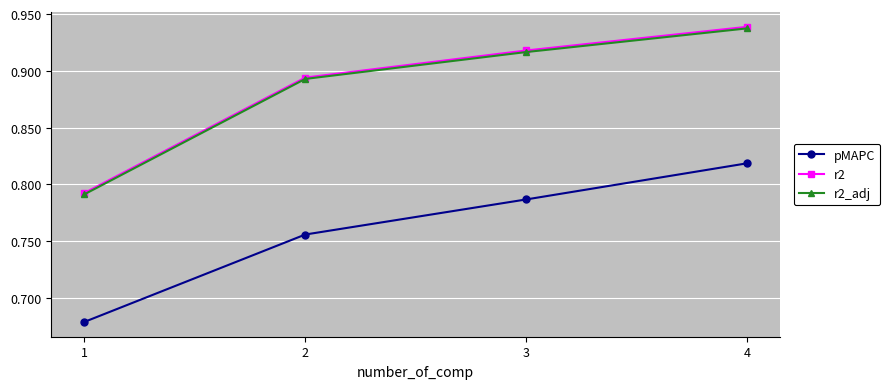

What is the difference between the maximum and minimum values in the r2 series?

0.1